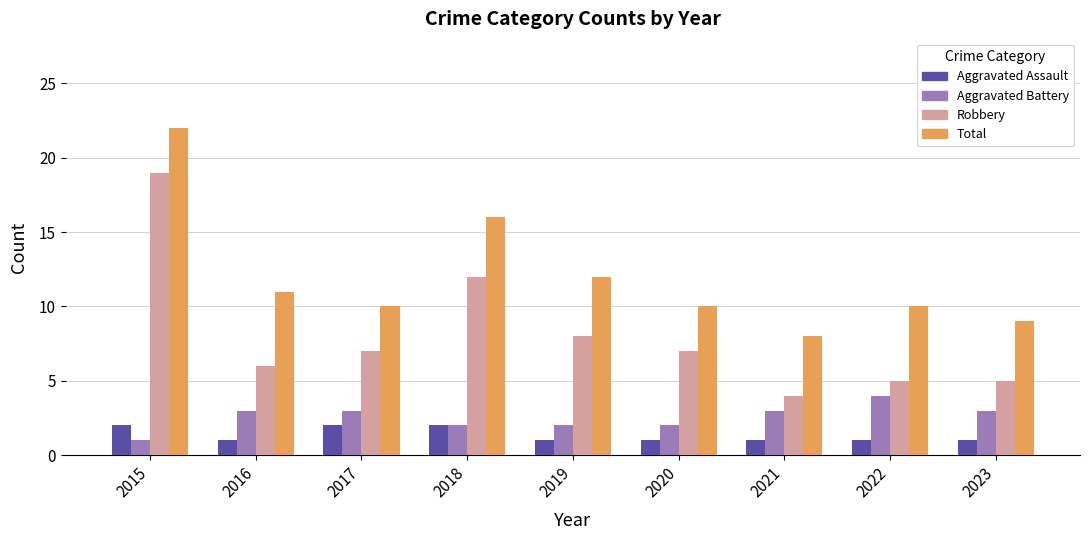

The value of Total at 2015 is 5. True or false?

False